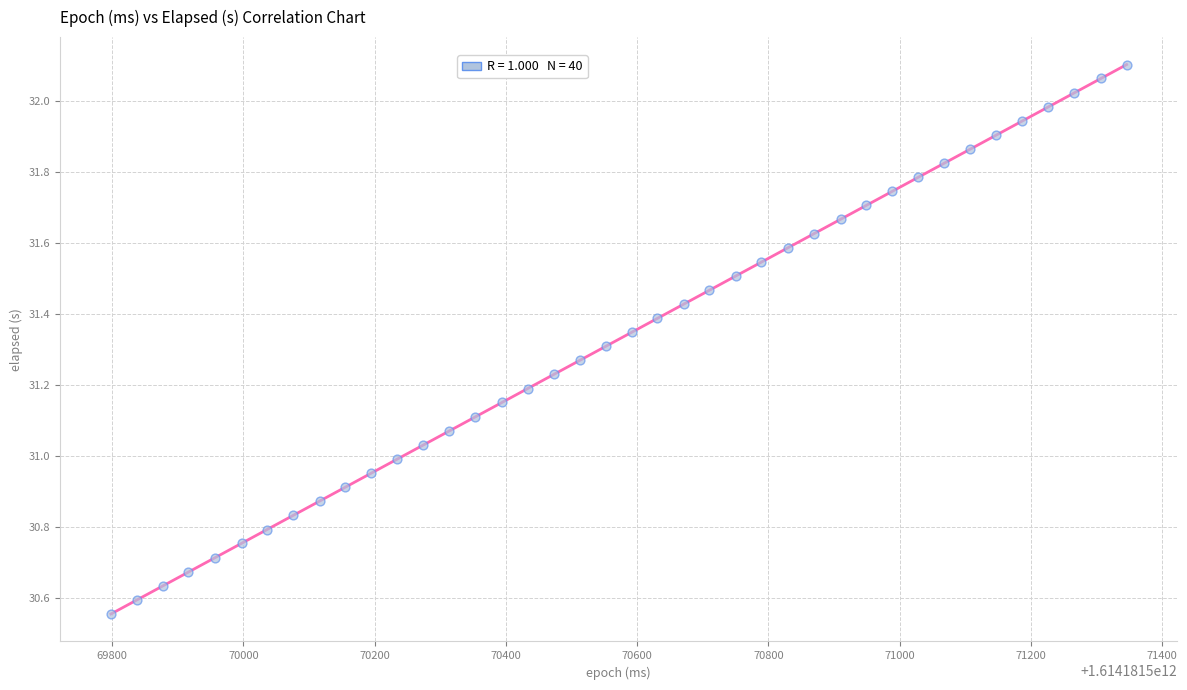

What is the range of Y values (max minus min)?

1.5